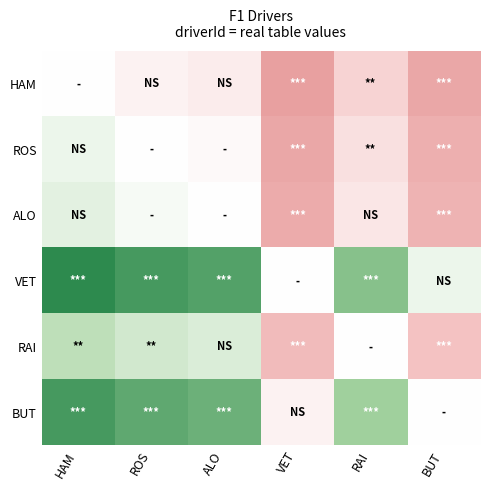

Reading left to right, extract all data points from this chart.

HAM: HAM=0	ROS=-2	ALO=-3	VET=-19	RAI=-7	BUT=-17
ROS: HAM=2	ROS=0	ALO=-1	VET=-17	RAI=-5	BUT=-15
ALO: HAM=3	ROS=1	ALO=0	VET=-16	RAI=-4	BUT=-14
VET: HAM=19	ROS=17	ALO=16	VET=0	RAI=12	BUT=2
RAI: HAM=7	ROS=5	ALO=4	VET=-12	RAI=0	BUT=-10
BUT: HAM=17	ROS=15	ALO=14	VET=-2	RAI=10	BUT=0